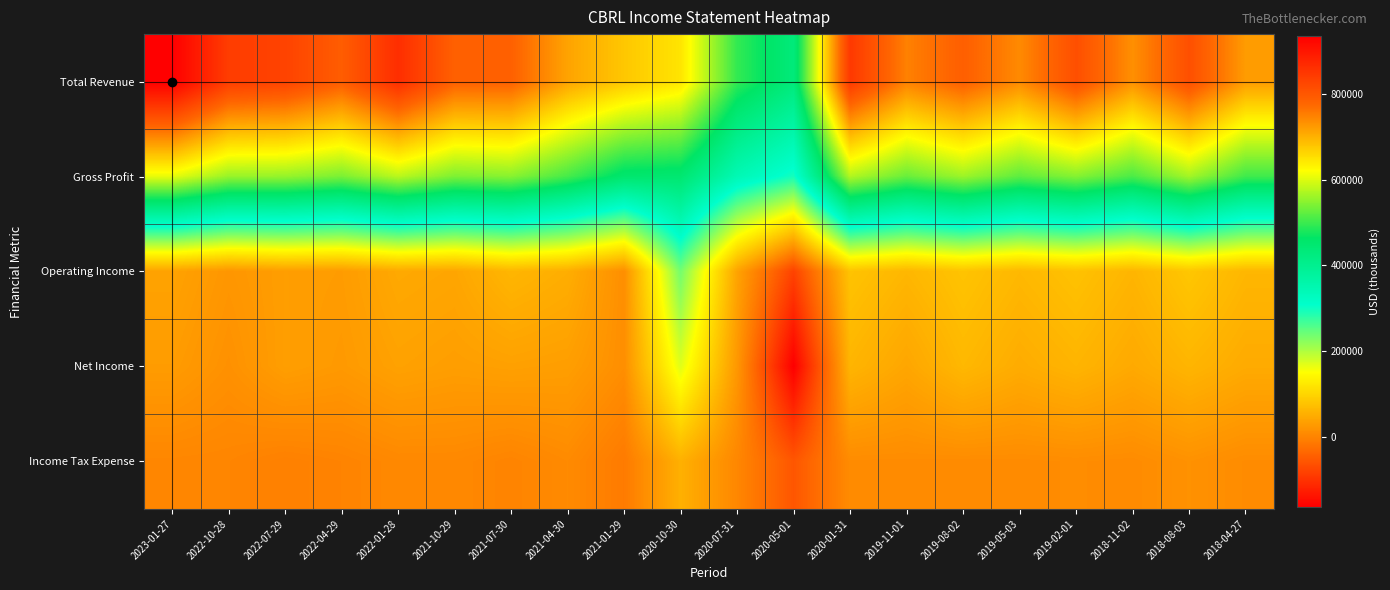

Rank the series by their maximum value, from lowest to highest.

Income Tax Expense, Net Income, Operating Income, Gross Profit, Total Revenue